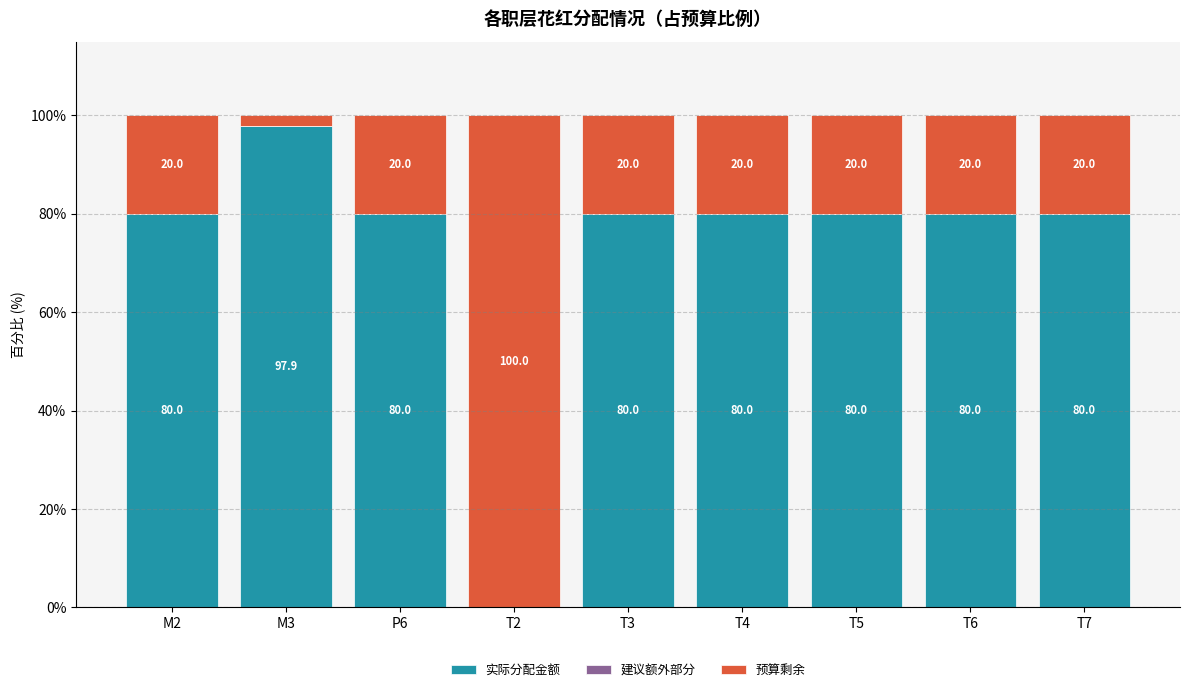

What is the total value across all series at T7?

100.0